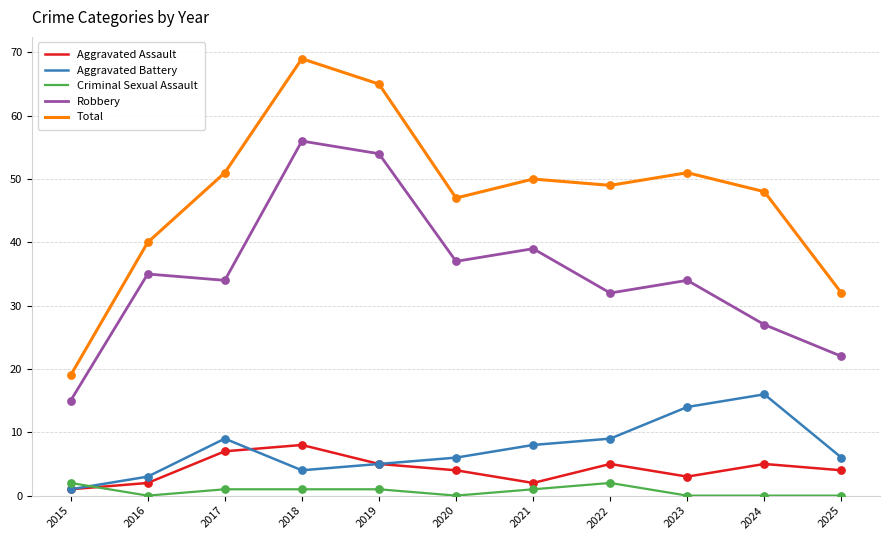

Which series has the widest spread of values?

Total